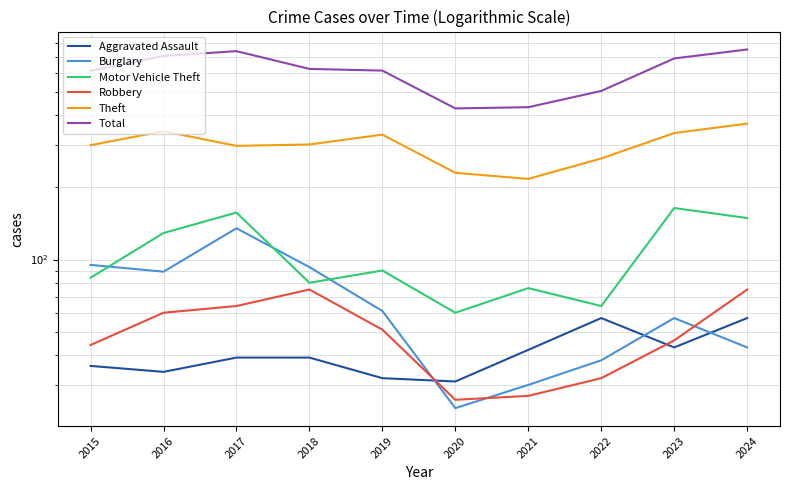

True or false: Aggravated Assault has a value of 58 at 2018.

False